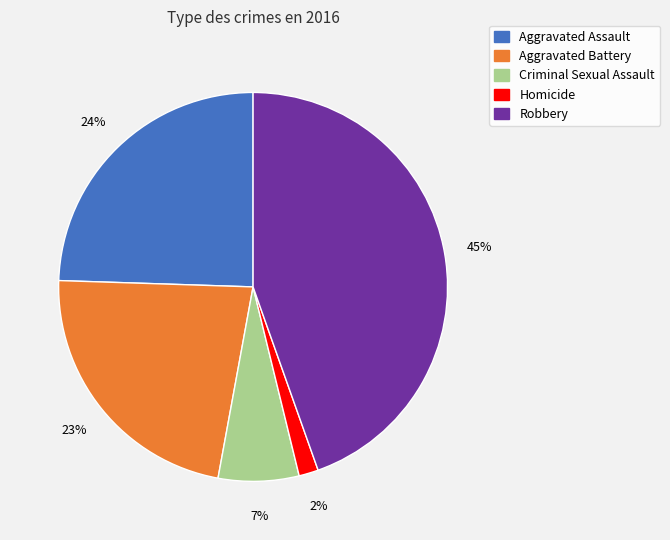

To the nearest percent, what is the difference between the Robbery and Criminal Sexual Assault slice percentages?

38%